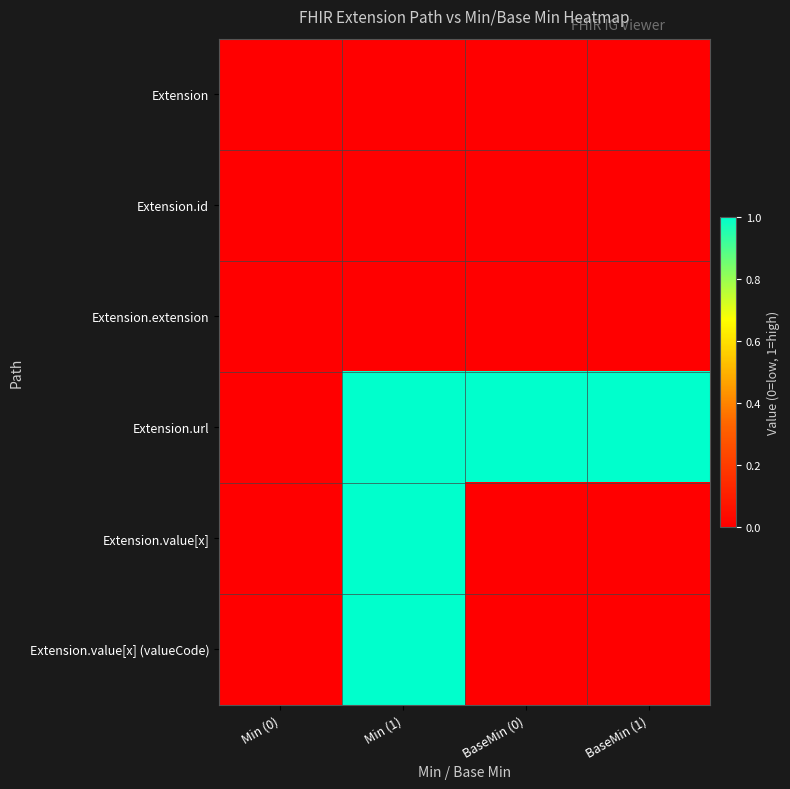

At how many categories does at least one series exceed 0?

3